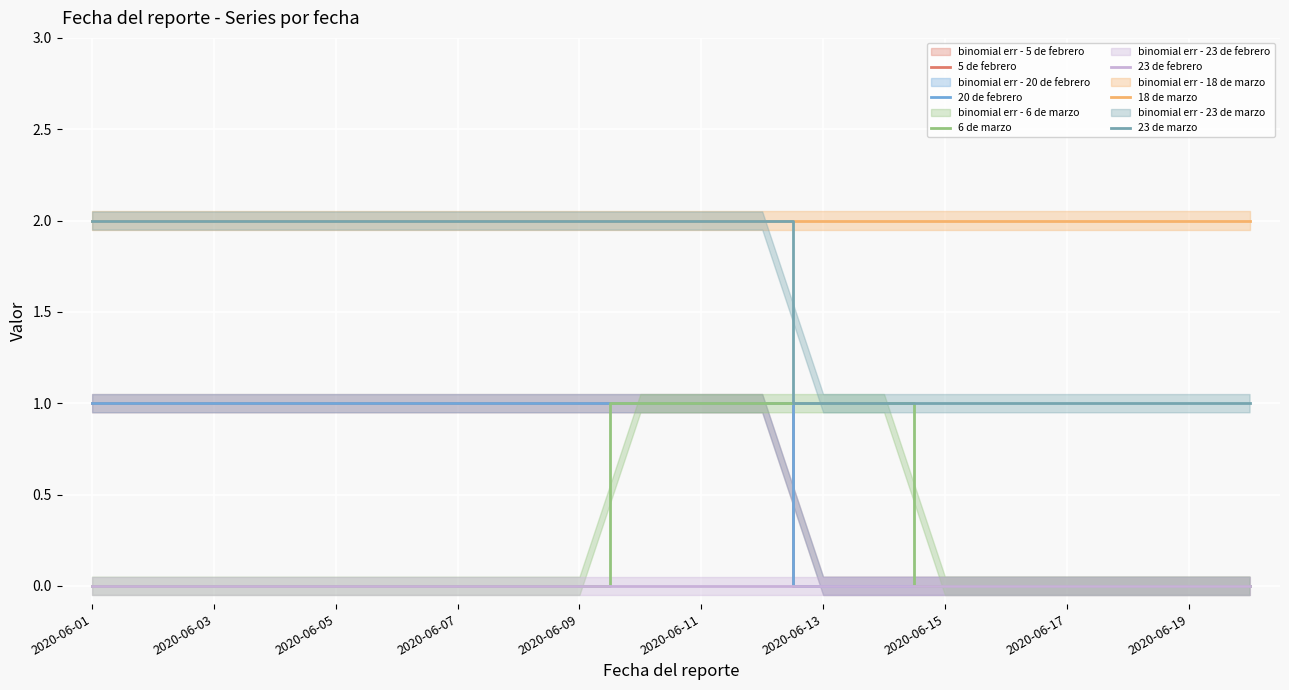

Which category has the highest value in the 23 de marzo series?

2020-06-01